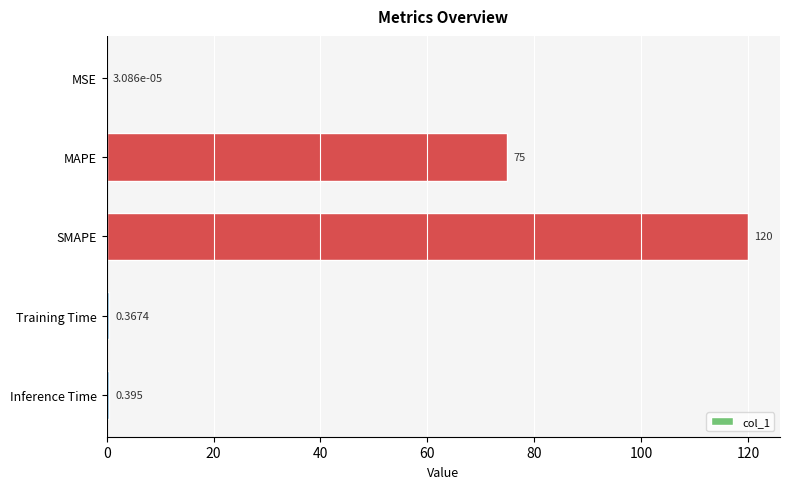

Where is the data nearest to the value 60?

MAPE